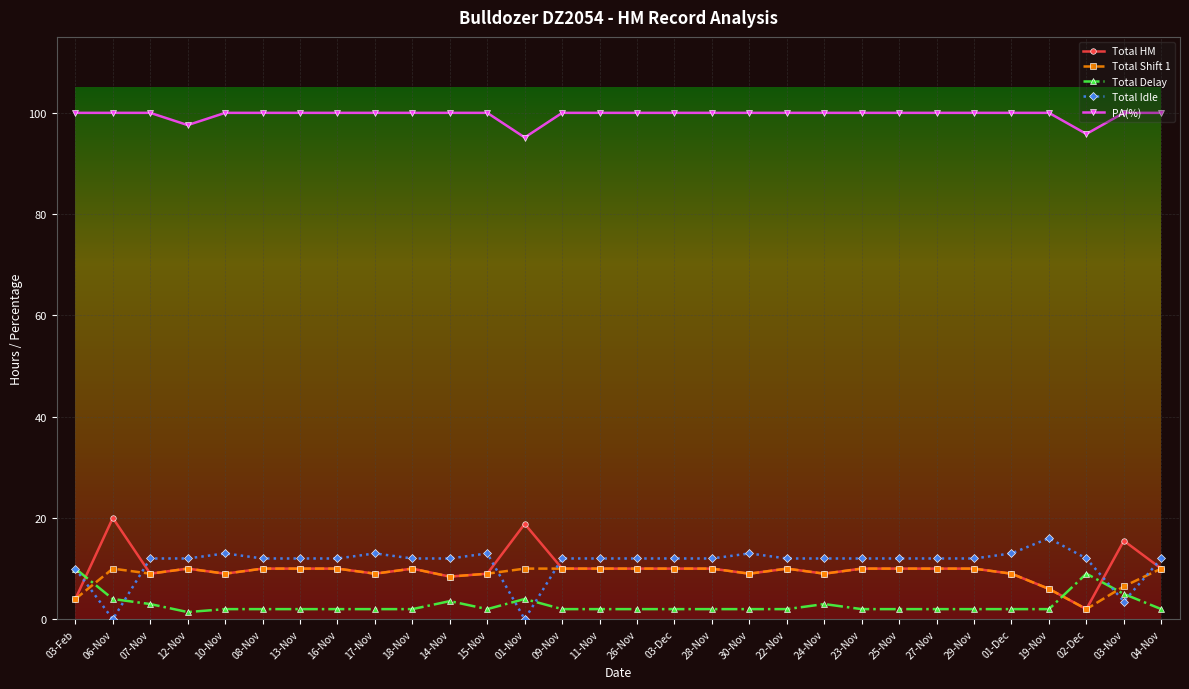

What is the label of the 8th point from the right?

25-Nov